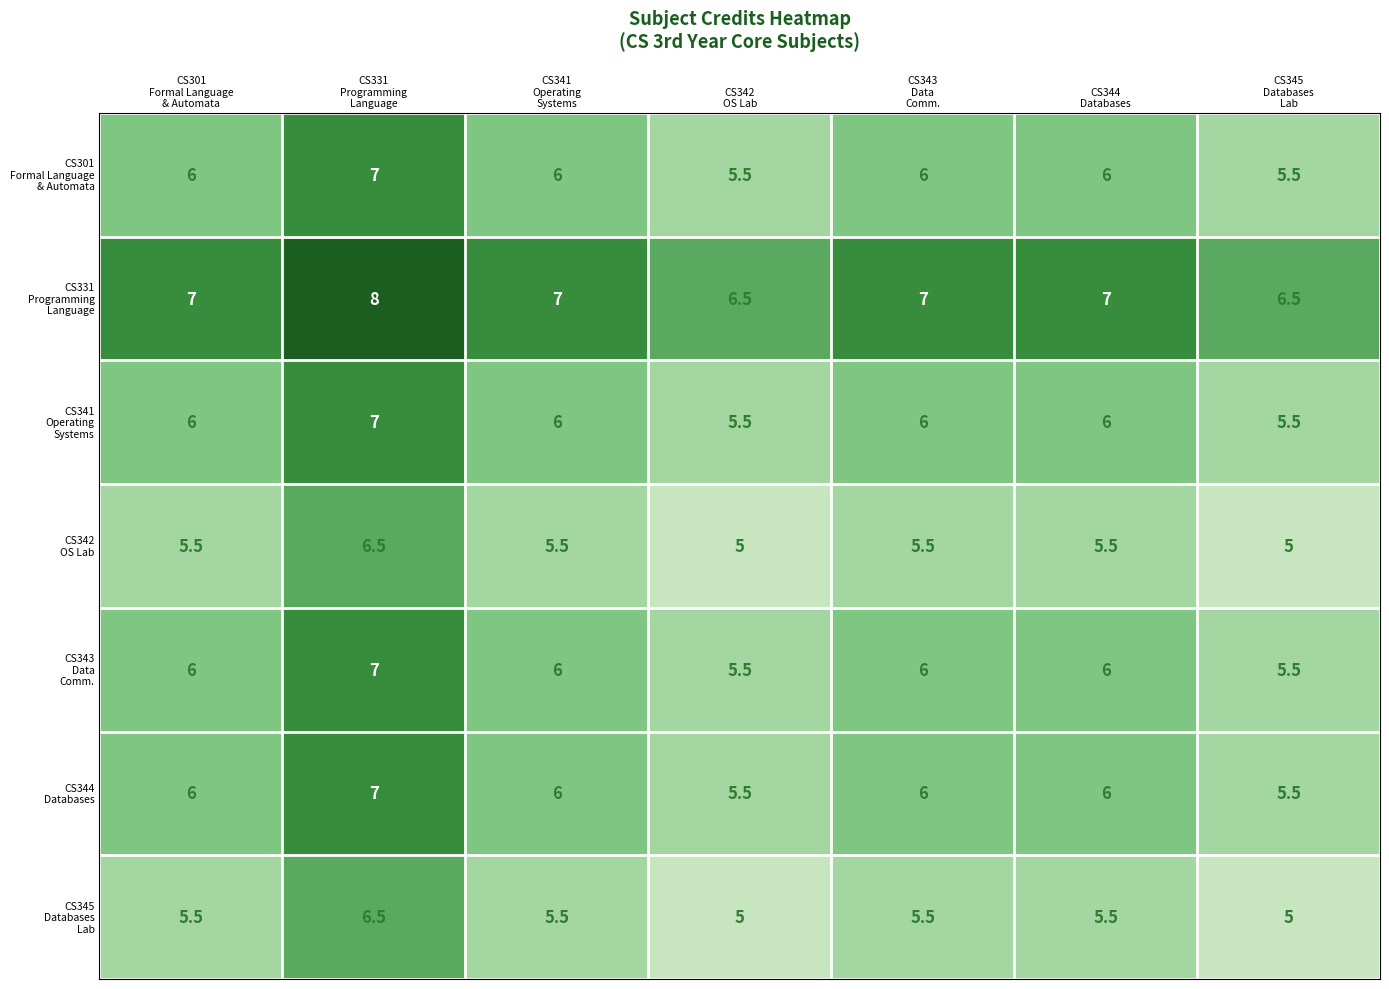

At how many categories does at least one series exceed 5?

7